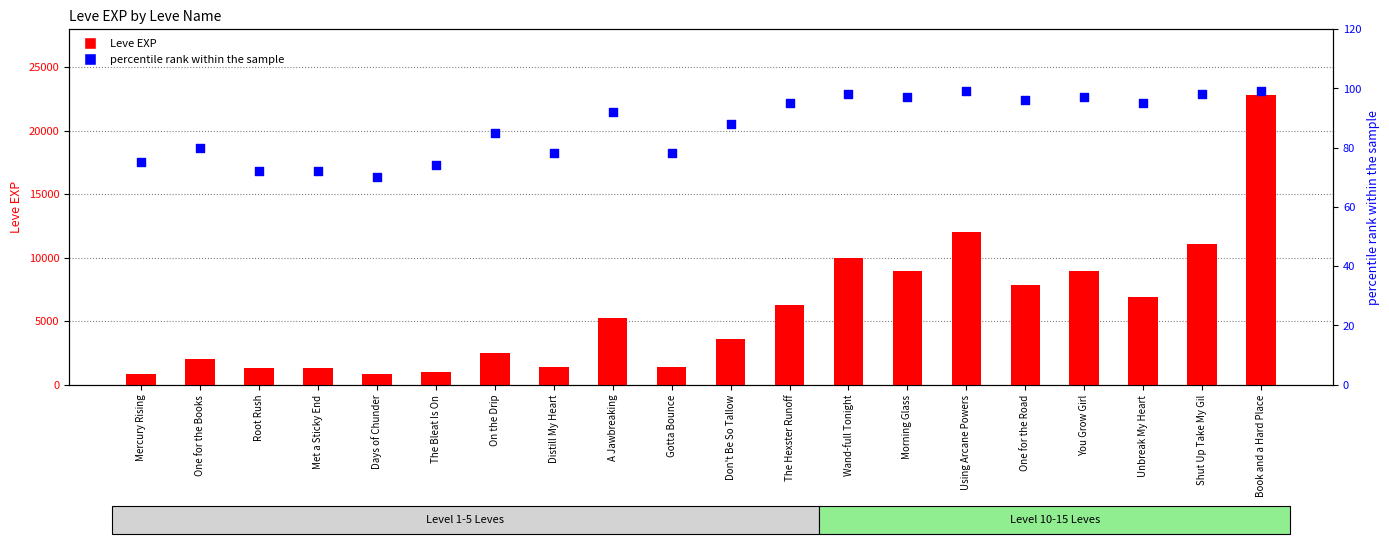

Which series has the largest total across all categories?

Leve EXP